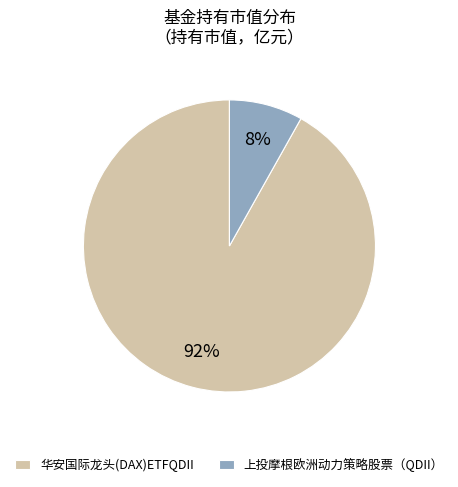

What is the largest slice in the pie chart?

华安国际龙头(DAX)ETFQDII